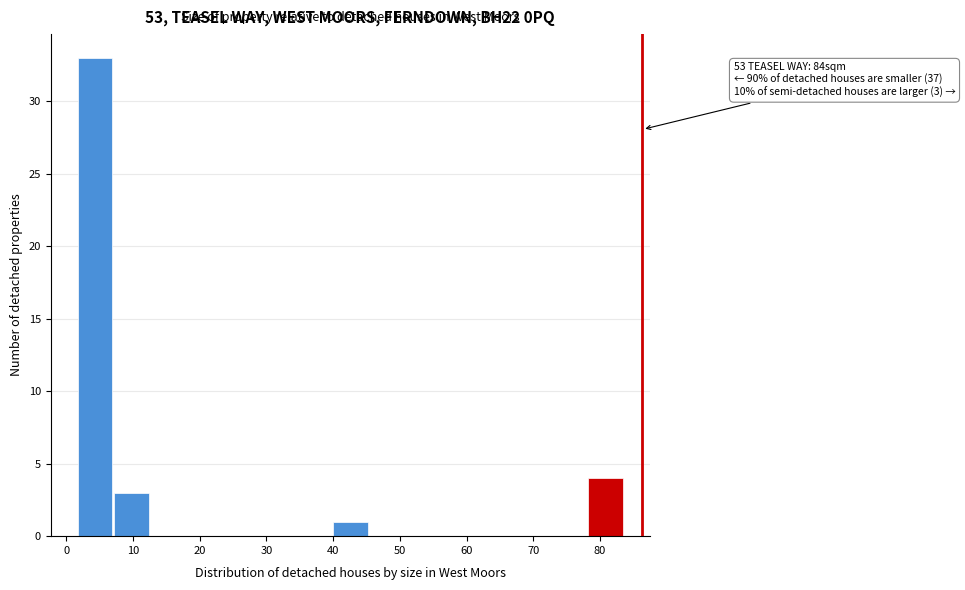

Over which range of the x-axis is the bar tallest?

2 to 7